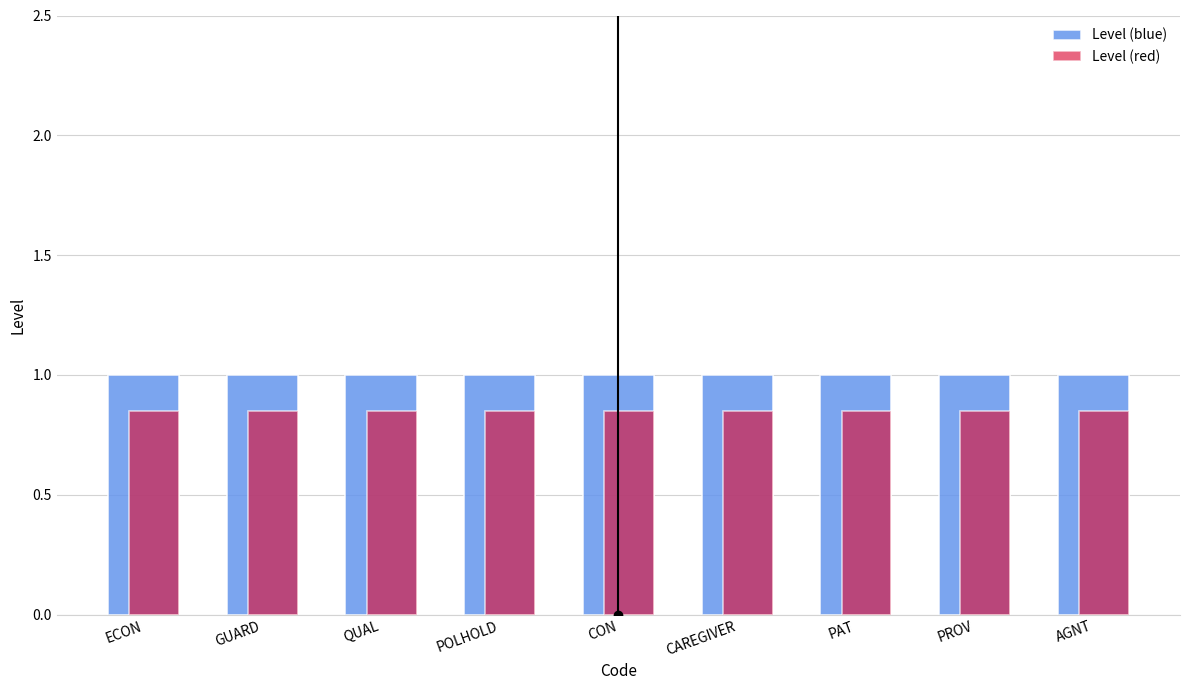

List the series in order of their overall mean, highest first.

Level (blue), Level (red)